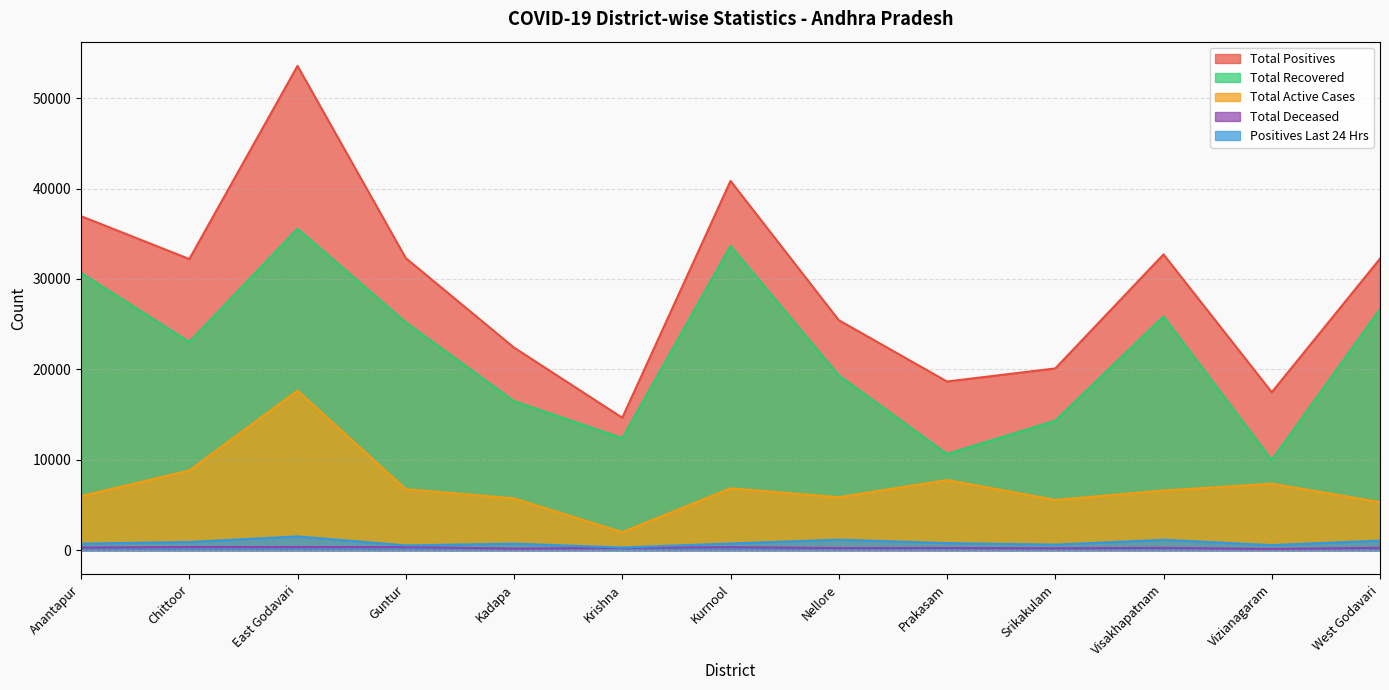

At which category does Total Recovered reach its first local valley?

Chittoor